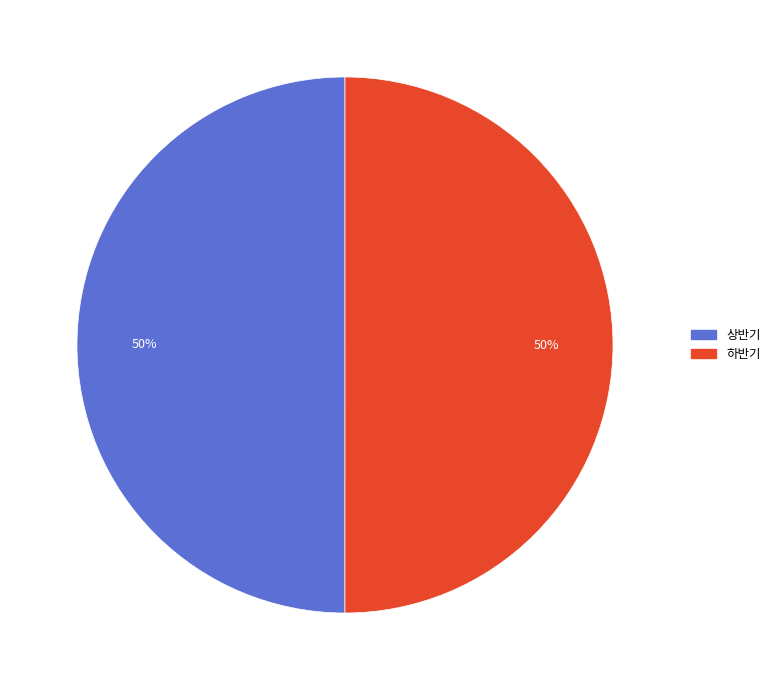

Approximately how many times larger is the value at 하반기 compared to 상반기?

1.0